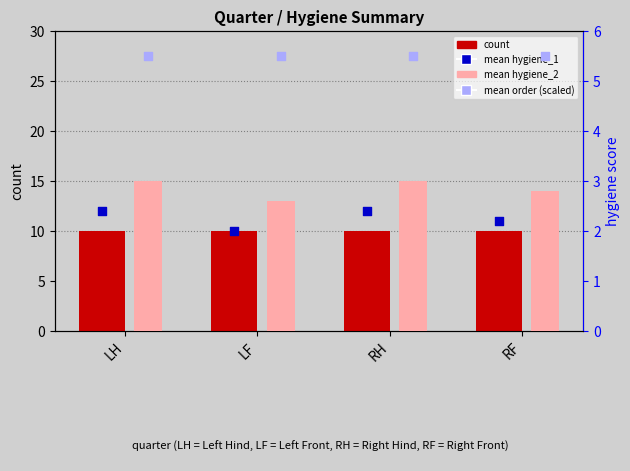

Which series reaches the minimum Y coordinate?

mean hygiene_1